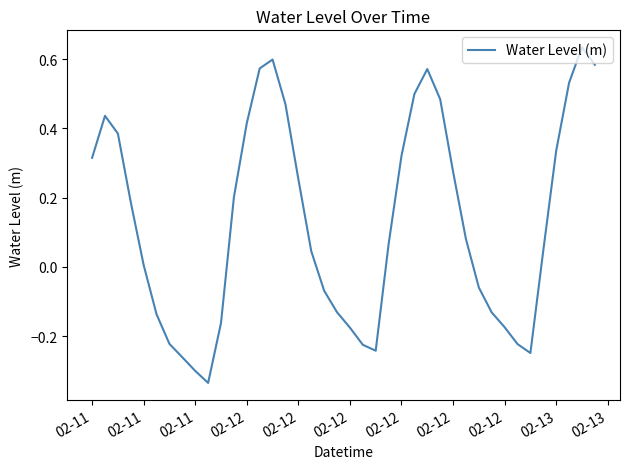

Does the chart display data point markers on the line(s)?

No